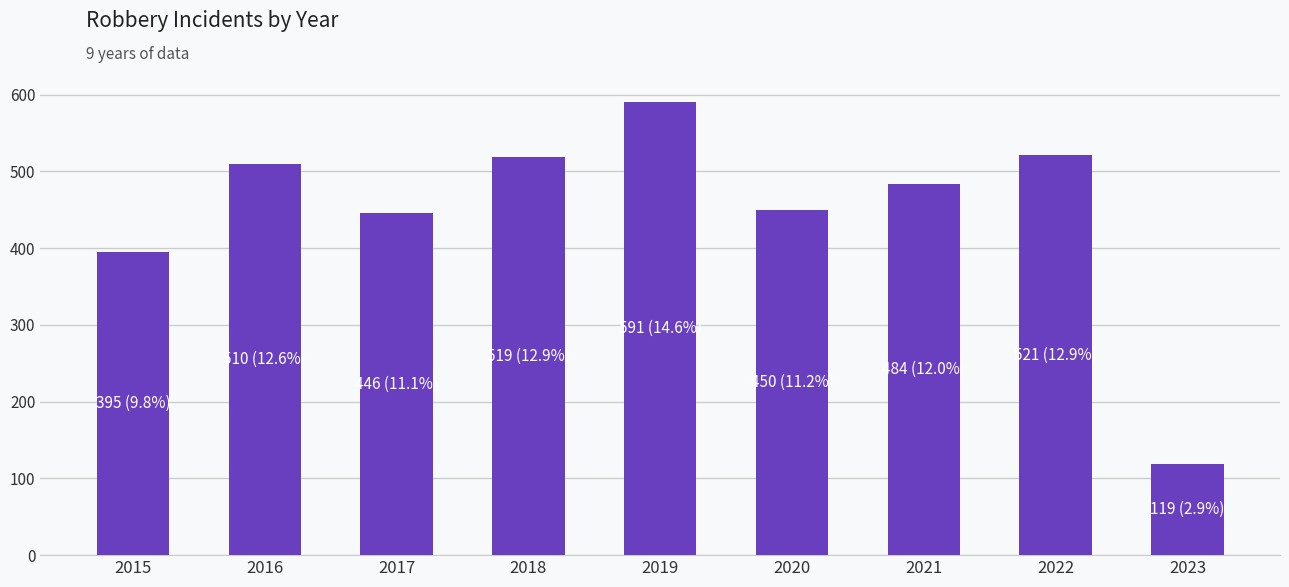

At which category does the chart reach its minimum across all series?

2023